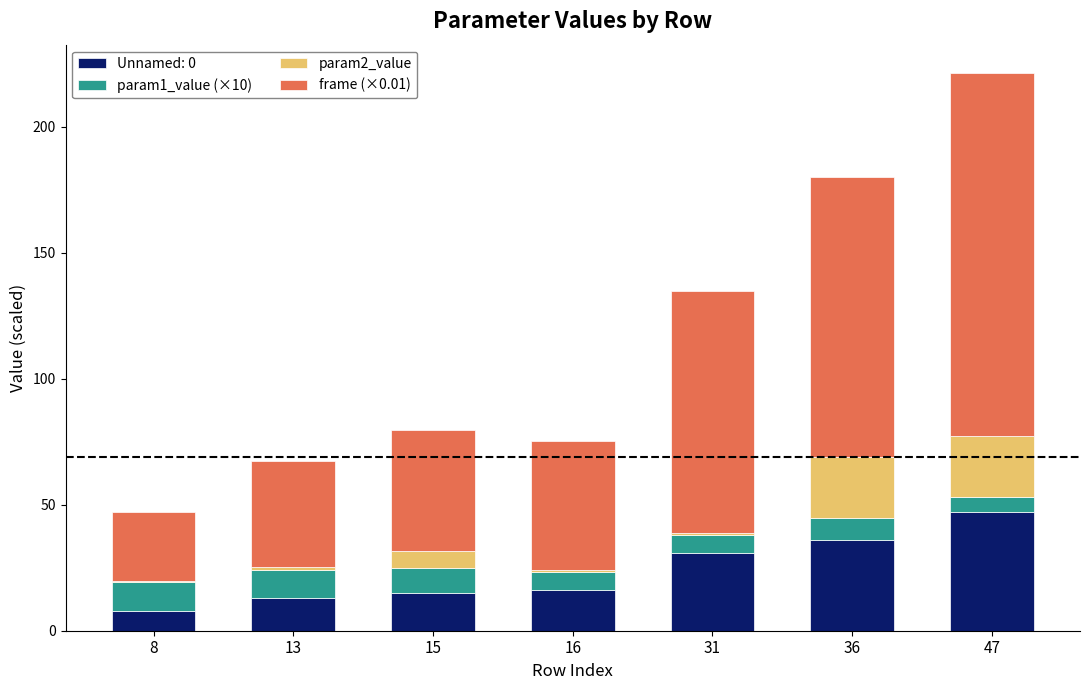

At which category is the sum across all series the highest?

47